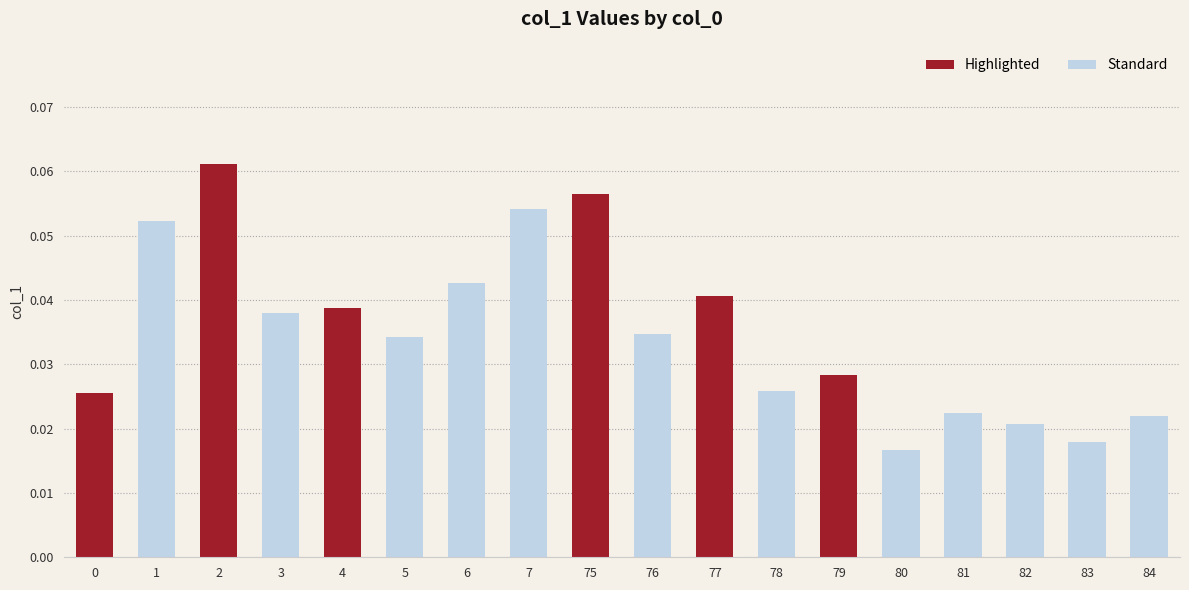

Rank the categories by value from highest to lowest.

2, 75, 7, 1, 6, 77, 4, 3, 76, 5, 79, 78, 0, 81, 84, 82, 83, 80